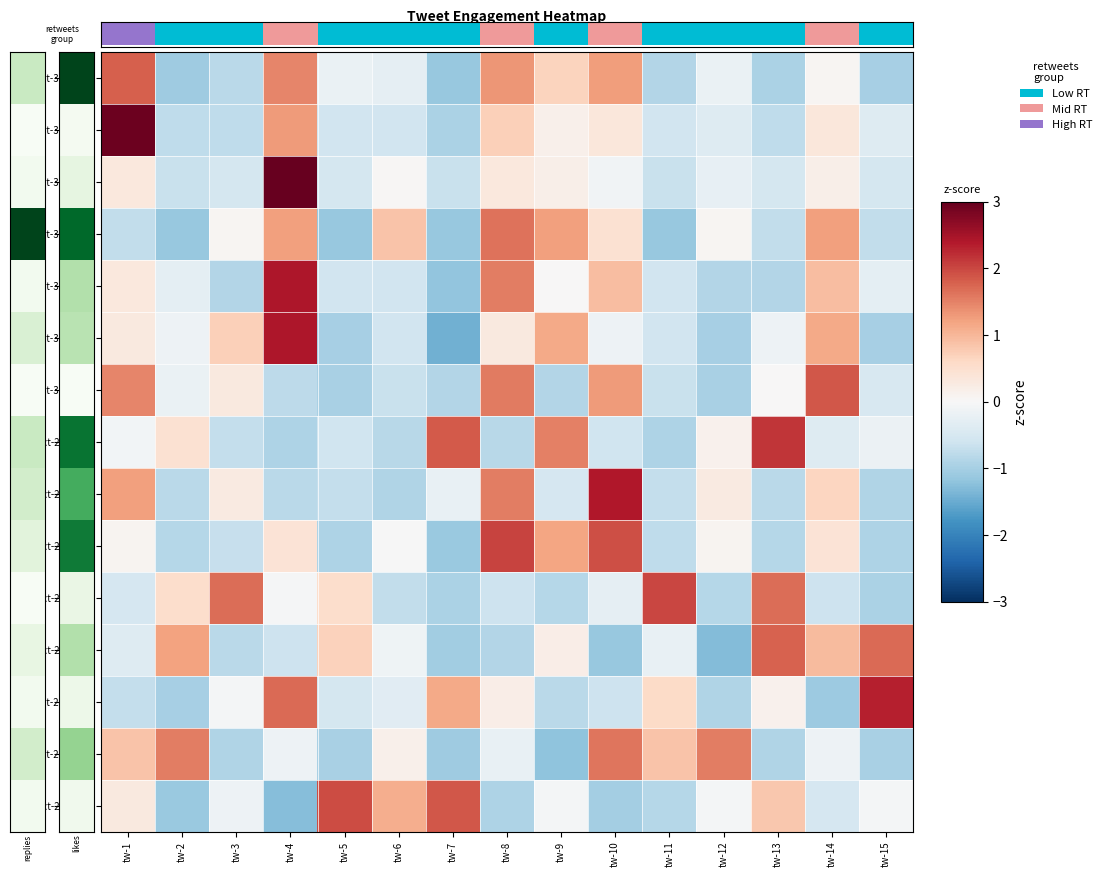

What is the approximate value of Oct-30 14:39 at tw-2?

-0.1